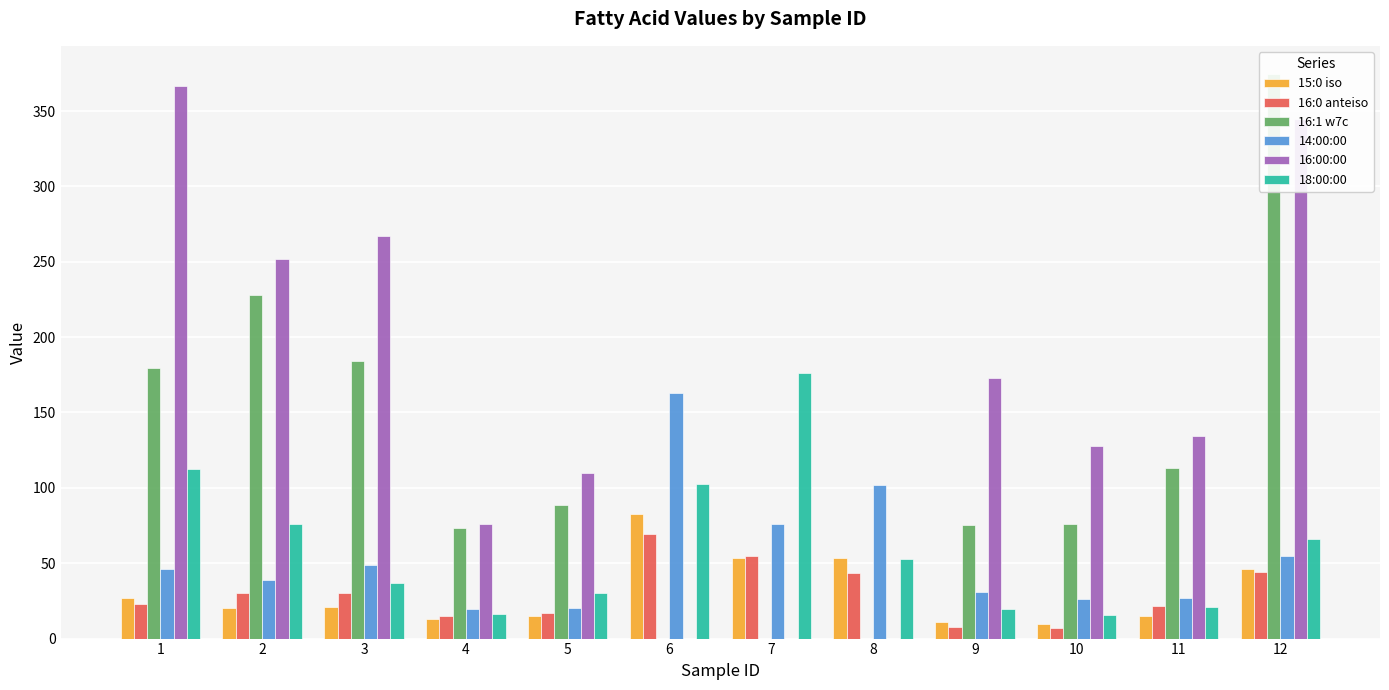

What are all the series names shown in the legend?

15:0 iso, 16:0 anteiso, 16:1 w7c, 14:00:00, 16:00:00, 18:00:00